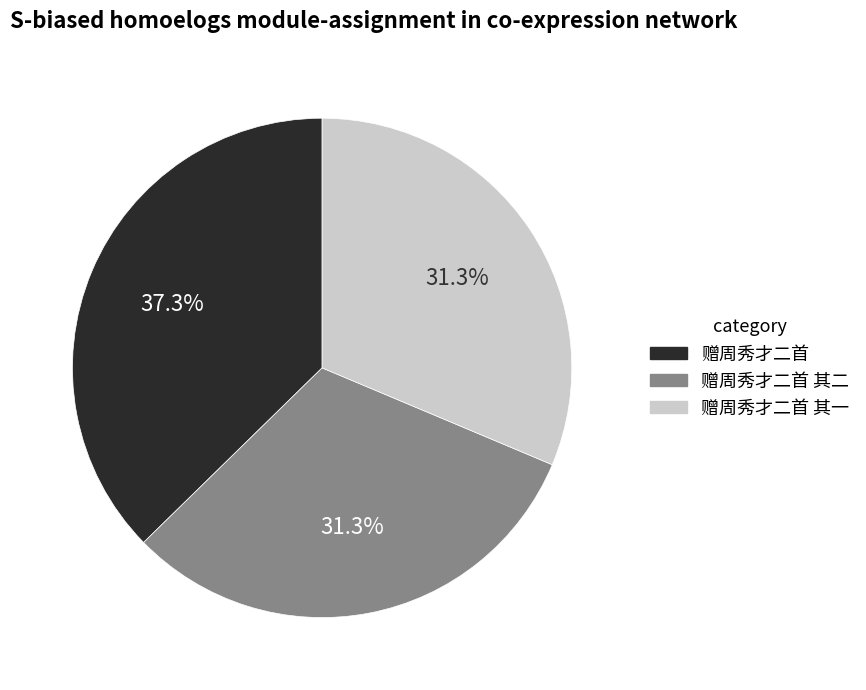

Is there any slice that represents more than half of the pie?

No